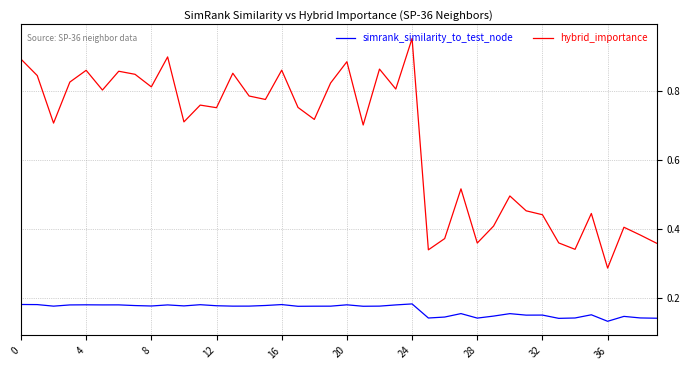

True or false: simrank_similarity_to_test_node and hybrid_importance cross at least once.

False